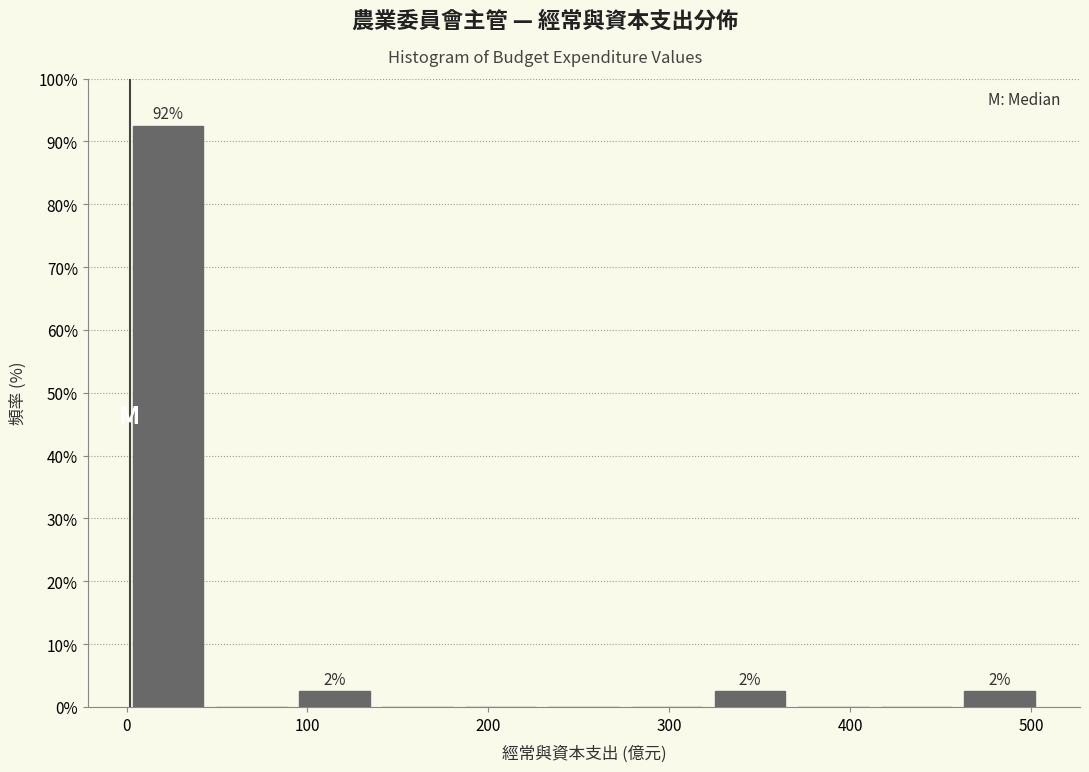

Which range on the x-axis has the tallest bar?

0 to 50